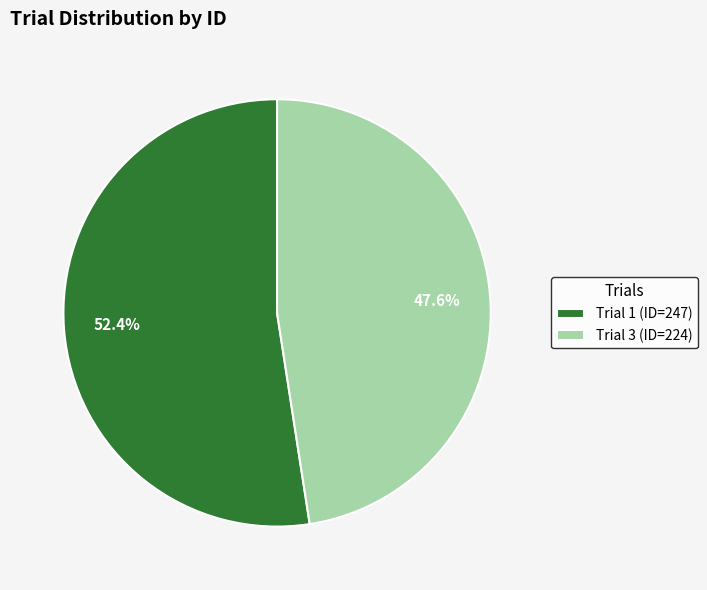

Does any single category account for the majority?

Yes